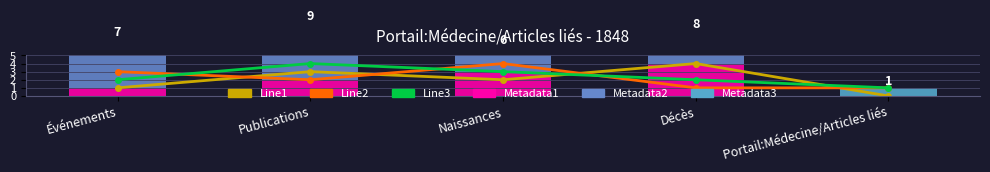

At which label is Line1 closest to 2?

Naissances